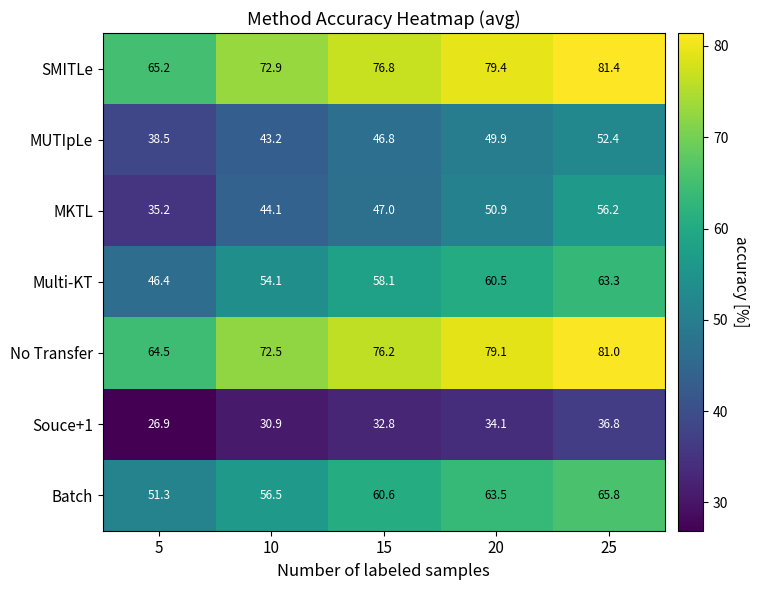

How many data points in MUTIpLe are above 46?

3